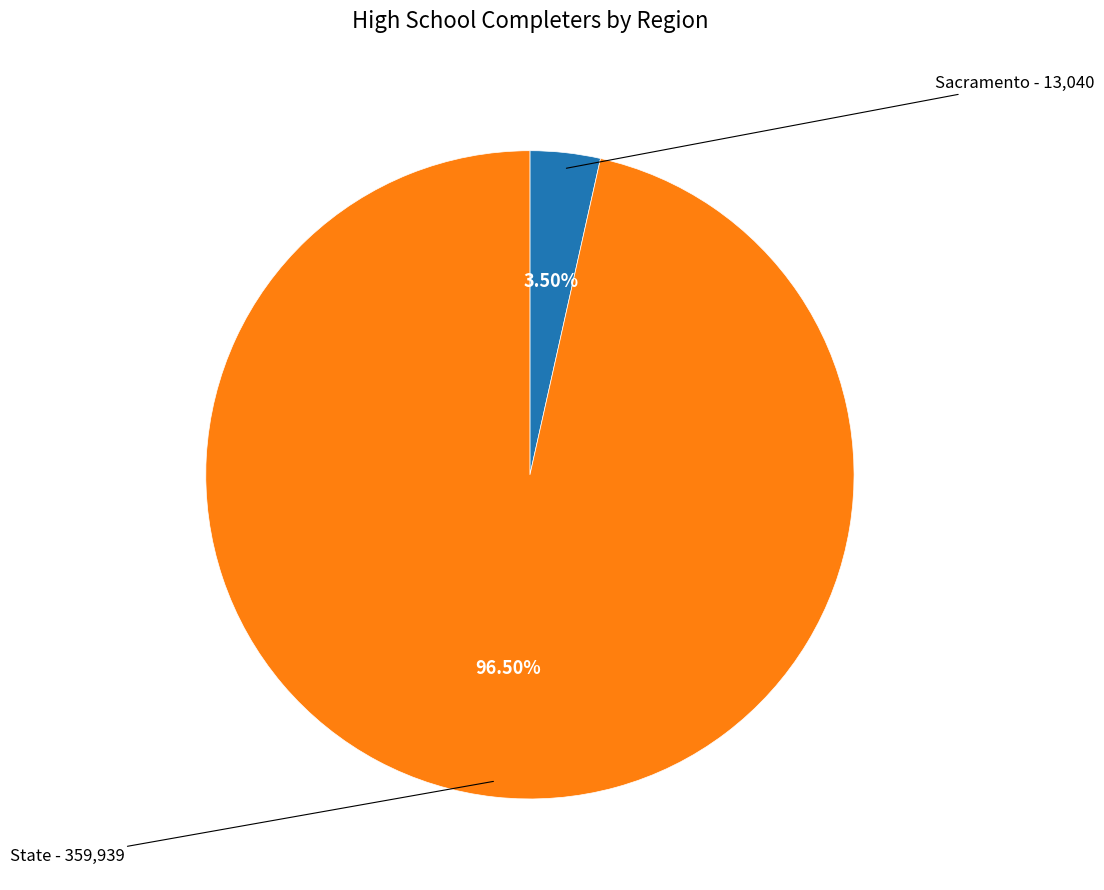

Between State and Sacramento, which is larger?

State